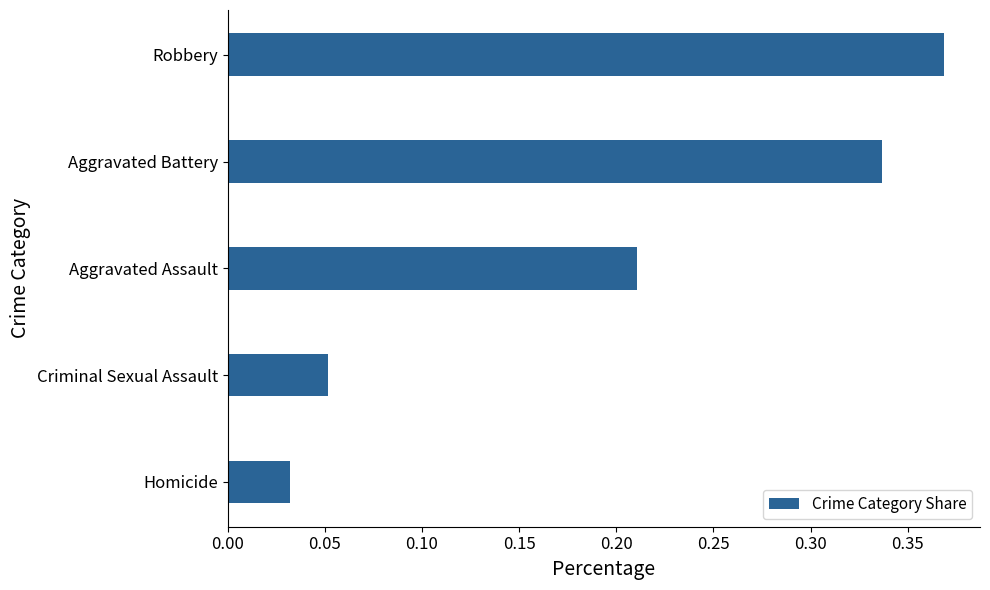

What is the sum of the values at Aggravated Assault and Aggravated Battery?

0.5